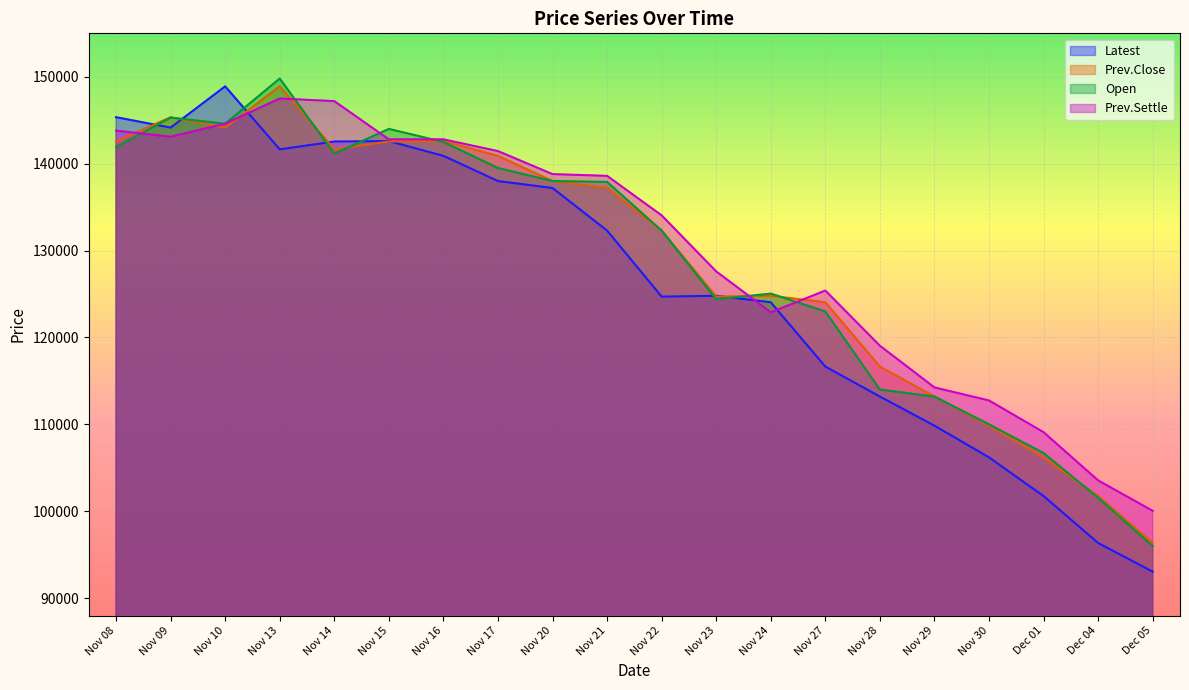

Between Nov 14 and Nov 15, which series saw the biggest shift?

Prev.Settle